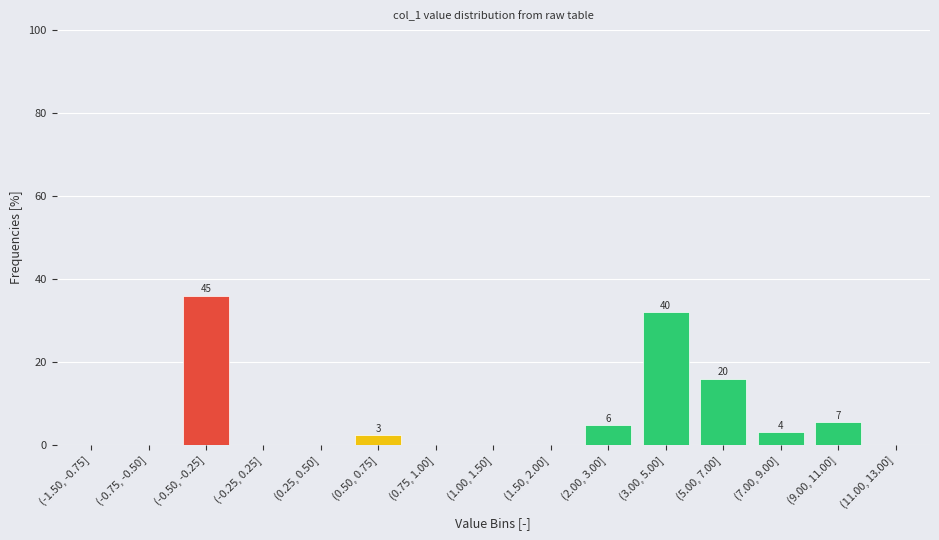

Reading left to right, what are all the values shown in this chart?

(-1.50, -0.75]=0.0	(-0.75, -0.50]=0.0	(-0.50, -0.25]=36.0	(-0.25, 0.25]=0.0	(0.25, 0.50]=0.0	(0.50, 0.75]=2.4	(0.75, 1.00]=0.0	(1.00, 1.50]=0.0	(1.50, 2.00]=0.0	(2.00, 3.00]=4.8	(3.00, 5.00]=32.0	(5.00, 7.00]=16.0	(7.00, 9.00]=3.2	(9.00, 11.00]=5.6	(11.00, 13.00]=0.0